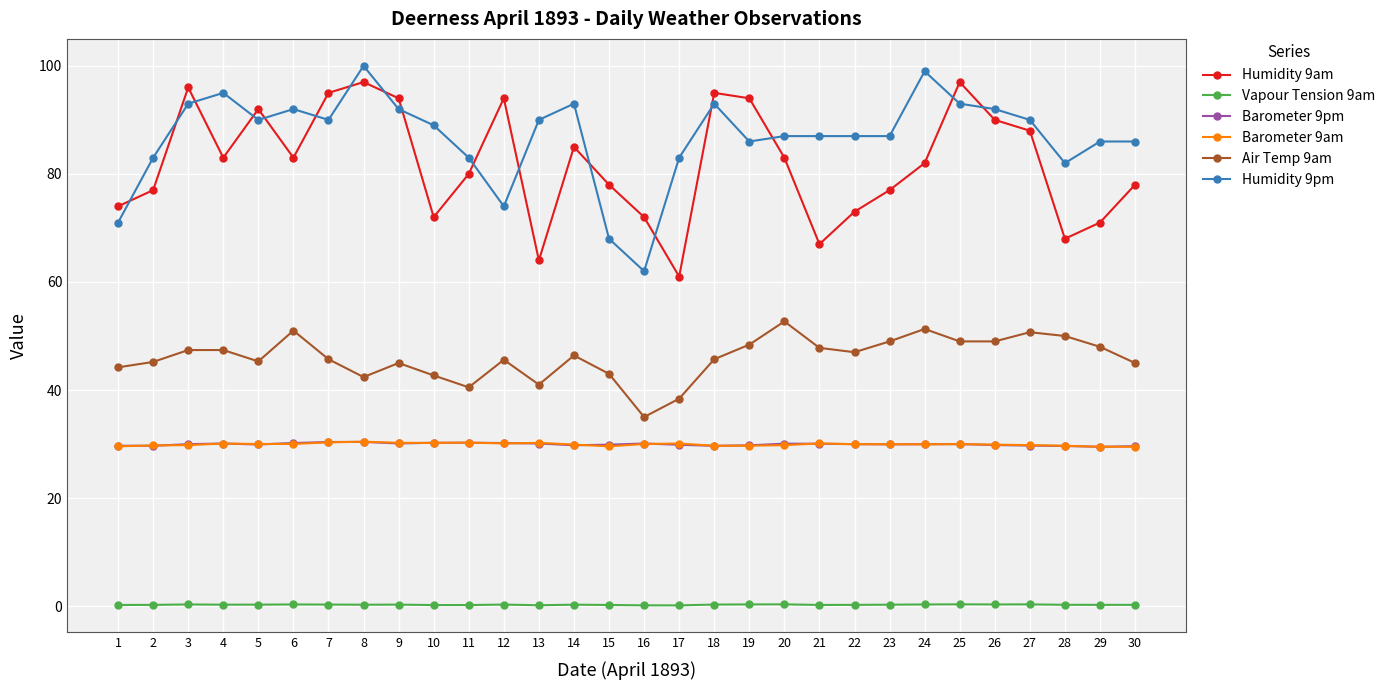

True or false: Air Temp 9am has more than 0 points higher than both neighbors.

True